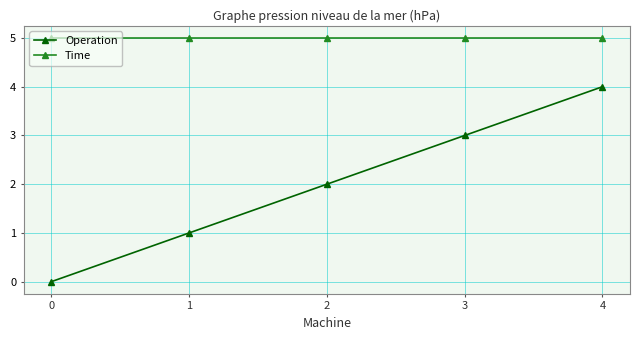

Rank the categories by Operation value from highest to lowest.

4, 3, 2, 1, 0